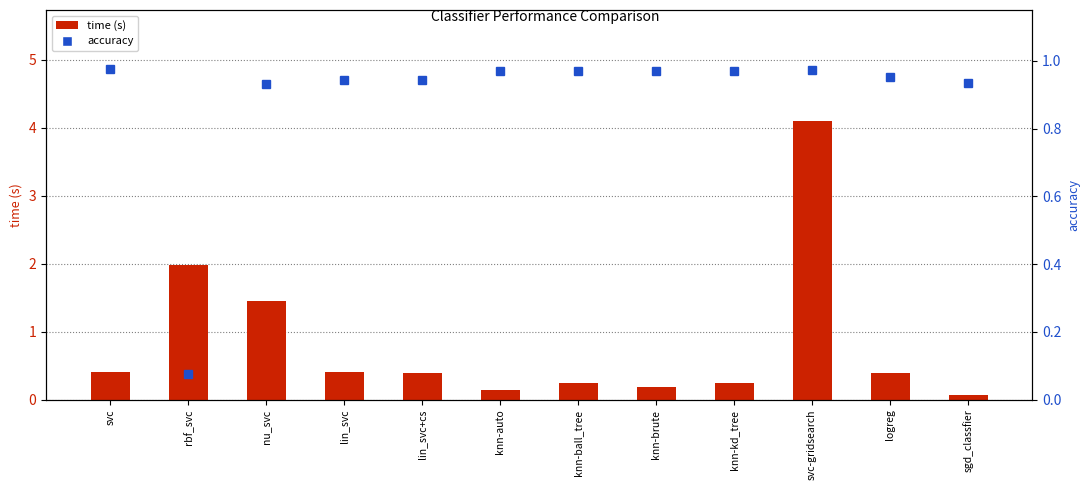

What is the approximate value of accuracy at lin_svc+cs?

0.9